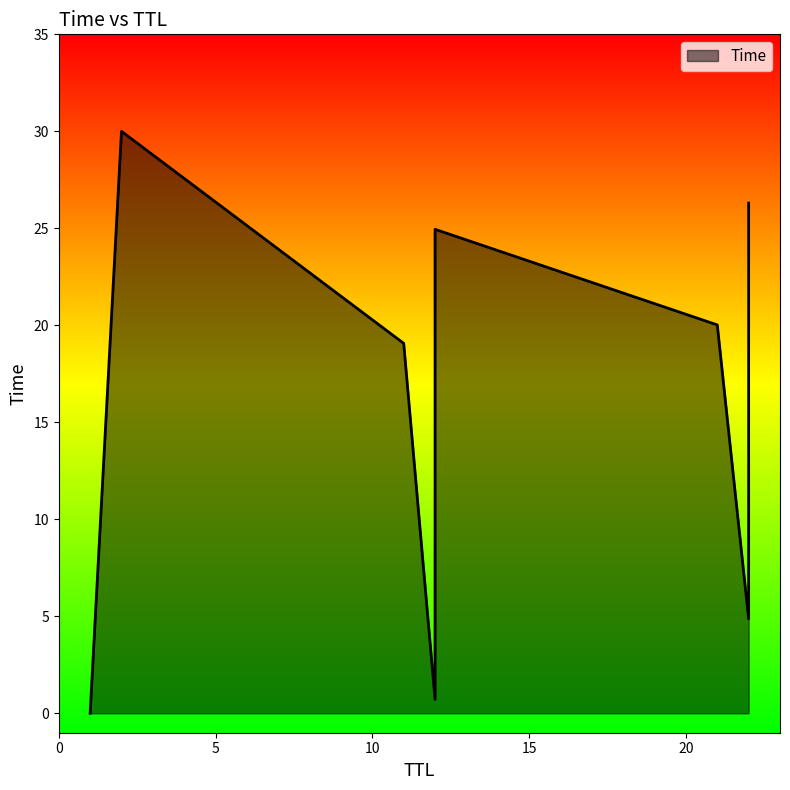

Reading left to right, extract all data points from this chart.

1=0.0	12=0.7	22=4.9	11=19.1	21=20.0	12=25.0	22=26.3	2=30.0